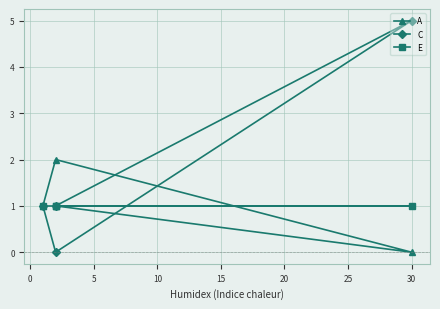

How many categories are shown in the chart?

4